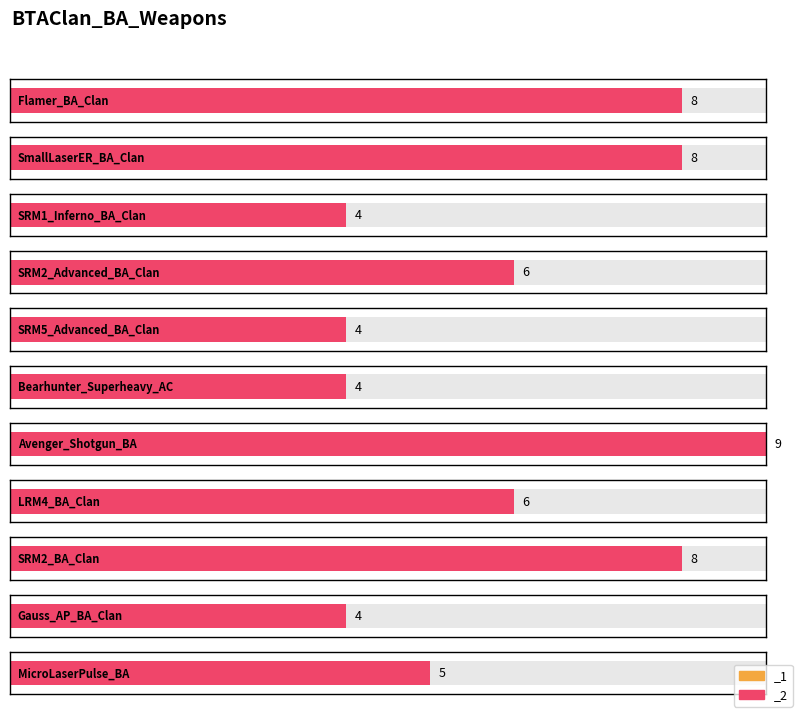

What is the label of the 1st bar from the left?

Flamer_BA_Clan